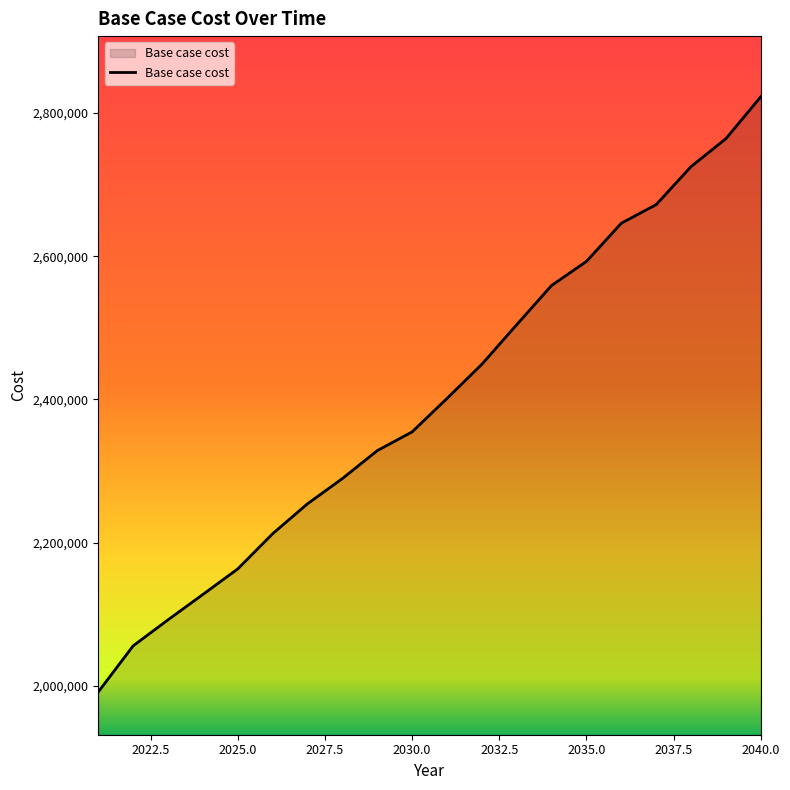

What is the maximum value shown in the chart?

2822810.1